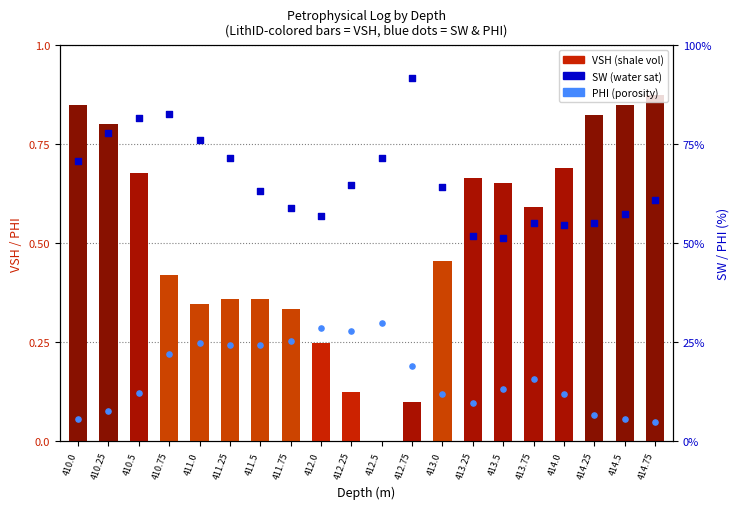

Which series contains the lowest Y value?

VSH (shale volume)